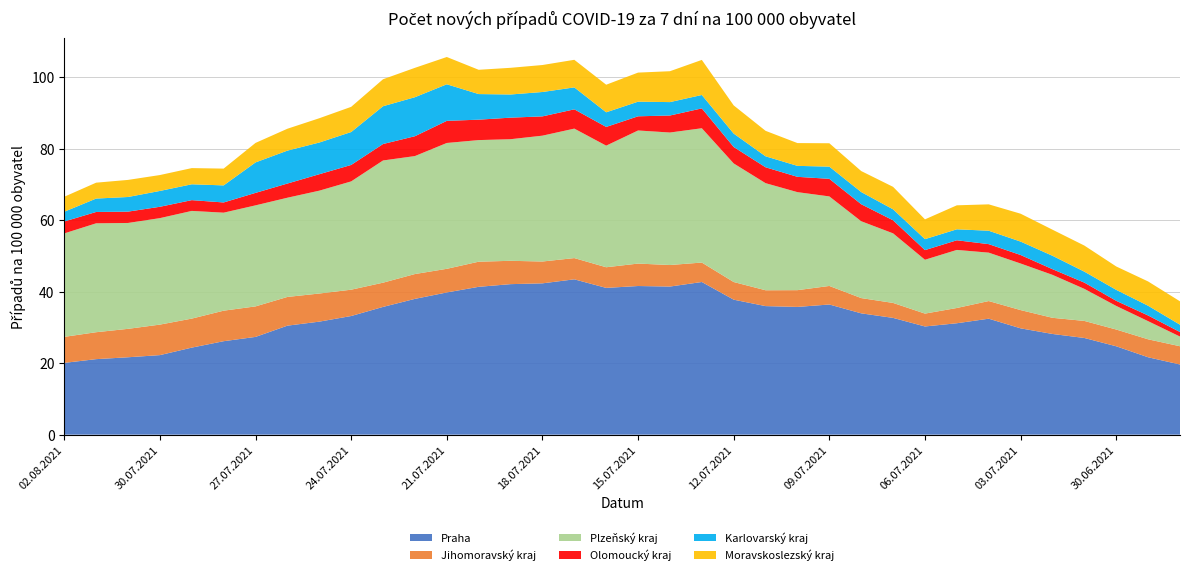

Reading left to right, transcribe all the data shown in this chart.

Praha: 02.08.2021=20.1	01.08.2021=21.1	31.07.2021=21.6	30.07.2021=22.2	29.07.2021=24.3	28.07.2021=26.1	27.07.2021=27.3	26.07.2021=30.5	25.07.2021=31.6	24.07.2021=33.2	23.07.2021=35.7	22.07.2021=38.0	21.07.2021=39.8	20.07.2021=41.3	19.07.2021=42.1	18.07.2021=42.3	17.07.2021=43.4	16.07.2021=41.0	15.07.2021=41.6	14.07.2021=41.4	13.07.2021=42.7	12.07.2021=37.8	11.07.2021=36.0	10.07.2021=35.7	09.07.2021=36.4	08.07.2021=33.9	07.07.2021=32.7	06.07.2021=30.3	05.07.2021=31.2	04.07.2021=32.4	03.07.2021=29.7	02.07.2021=28.2	01.07.2021=27.0	30.06.2021=24.7	29.06.2021=21.6	28.06.2021=19.6
Jihomoravský kraj: 02.08.2021=7.3	01.08.2021=7.5	31.07.2021=7.9	30.07.2021=8.5	29.07.2021=8.1	28.07.2021=8.5	27.07.2021=8.5	26.07.2021=8.0	25.07.2021=7.9	24.07.2021=7.4	23.07.2021=6.8	22.07.2021=6.9	21.07.2021=6.6	20.07.2021=7.0	19.07.2021=6.5	18.07.2021=6.1	17.07.2021=5.9	16.07.2021=5.8	15.07.2021=6.3	14.07.2021=6.0	13.07.2021=5.4	12.07.2021=4.9	11.07.2021=4.4	10.07.2021=4.7	09.07.2021=5.2	08.07.2021=4.3	07.07.2021=4.2	06.07.2021=3.6	05.07.2021=4.3	04.07.2021=4.9	03.07.2021=5.1	02.07.2021=4.5	01.07.2021=4.8	30.06.2021=4.7	29.06.2021=5.0	28.06.2021=5.1
Plzeňský kraj: 02.08.2021=28.9	01.08.2021=30.5	31.07.2021=29.6	30.07.2021=29.8	29.07.2021=30.1	28.07.2021=27.4	27.07.2021=28.3	26.07.2021=27.7	25.07.2021=28.8	24.07.2021=30.3	23.07.2021=34.2	22.07.2021=33.0	21.07.2021=35.2	20.07.2021=34.0	19.07.2021=34.0	18.07.2021=35.2	17.07.2021=36.2	16.07.2021=34.0	15.07.2021=37.2	14.07.2021=37.1	13.07.2021=37.6	12.07.2021=33.2	11.07.2021=29.9	10.07.2021=27.4	09.07.2021=25.0	08.07.2021=21.5	07.07.2021=19.5	06.07.2021=15.1	05.07.2021=16.2	04.07.2021=13.5	03.07.2021=13.0	02.07.2021=12.0	01.07.2021=9.0	30.06.2021=6.6	29.06.2021=5.1	28.06.2021=2.7
Olomoucký kraj: 02.08.2021=3.3	01.08.2021=3.2	31.07.2021=3.2	30.07.2021=3.2	29.07.2021=3.0	28.07.2021=2.9	27.07.2021=3.5	26.07.2021=4.0	25.07.2021=4.6	24.07.2021=4.6	23.07.2021=4.6	22.07.2021=5.6	21.07.2021=6.2	20.07.2021=5.7	19.07.2021=6.0	18.07.2021=5.4	17.07.2021=5.4	16.07.2021=5.2	15.07.2021=4.0	14.07.2021=4.8	13.07.2021=5.6	12.07.2021=4.6	11.07.2021=4.4	10.07.2021=4.3	09.07.2021=4.9	08.07.2021=4.8	07.07.2021=3.6	06.07.2021=2.7	05.07.2021=2.7	04.07.2021=2.4	03.07.2021=2.4	02.07.2021=1.6	01.07.2021=1.7	30.06.2021=1.4	29.06.2021=1.6	28.06.2021=1.3
Karlovarský kraj: 02.08.2021=2.7	01.08.2021=3.8	31.07.2021=4.1	30.07.2021=4.4	29.07.2021=4.4	28.07.2021=4.8	27.07.2021=8.5	26.07.2021=9.2	25.07.2021=8.9	24.07.2021=9.2	23.07.2021=10.6	22.07.2021=10.9	21.07.2021=10.2	20.07.2021=7.2	19.07.2021=6.5	18.07.2021=6.8	17.07.2021=6.1	16.07.2021=4.1	15.07.2021=4.1	14.07.2021=3.8	13.07.2021=3.8	12.07.2021=3.8	11.07.2021=3.1	10.07.2021=3.1	09.07.2021=3.4	08.07.2021=3.4	07.07.2021=3.1	06.07.2021=3.1	05.07.2021=3.1	04.07.2021=3.8	03.07.2021=3.8	02.07.2021=3.8	01.07.2021=3.1	30.06.2021=3.1	29.06.2021=2.7	28.06.2021=2.0
Moravskoslezský kraj: 02.08.2021=4.2	01.08.2021=4.4	31.07.2021=4.8	30.07.2021=4.4	29.07.2021=4.5	28.07.2021=4.7	27.07.2021=5.4	26.07.2021=6.1	25.07.2021=6.8	24.07.2021=7.0	23.07.2021=7.5	22.07.2021=8.2	21.07.2021=7.6	20.07.2021=6.8	19.07.2021=7.5	18.07.2021=7.5	17.07.2021=7.7	16.07.2021=7.7	15.07.2021=8.1	14.07.2021=8.6	13.07.2021=9.8	12.07.2021=7.9	11.07.2021=7.1	10.07.2021=6.4	09.07.2021=6.5	08.07.2021=5.9	07.07.2021=6.3	06.07.2021=5.5	05.07.2021=6.7	04.07.2021=7.4	03.07.2021=7.8	02.07.2021=7.3	01.07.2021=7.3	30.06.2021=6.5	29.06.2021=6.8	28.06.2021=6.5